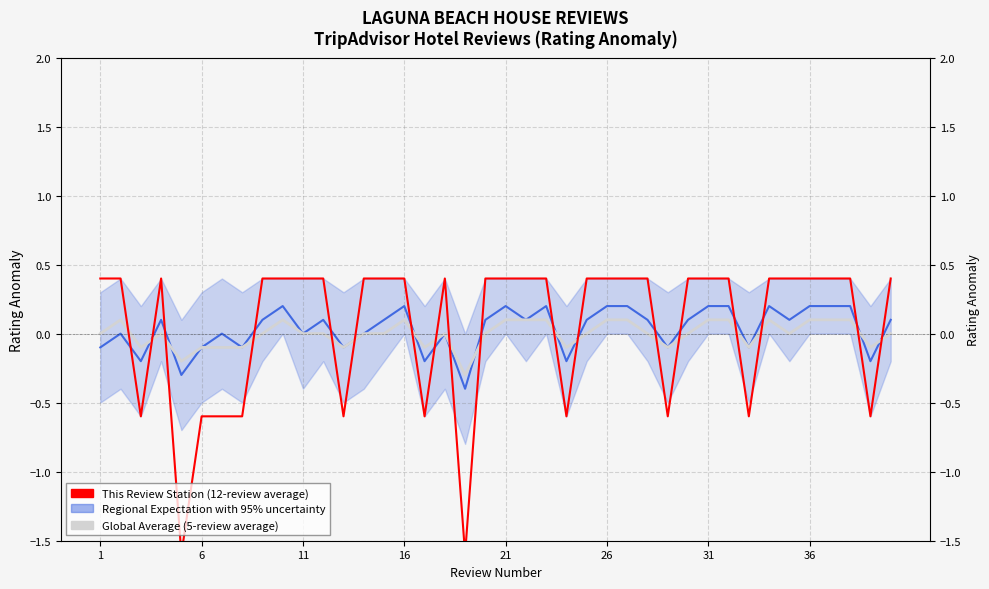

How many values in This Review Station (12-review average) are above zero?

28